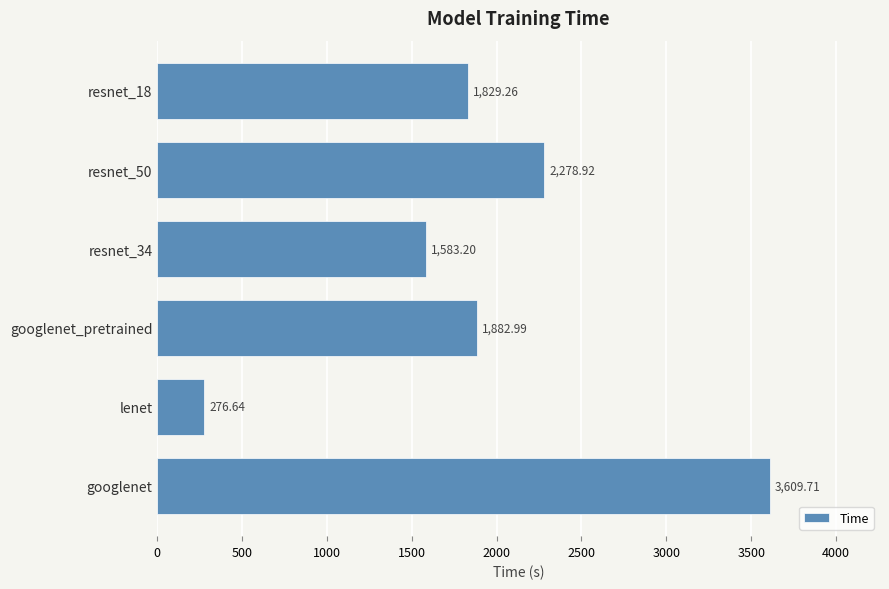

What is the difference between the second highest and minimum values?

2002.3